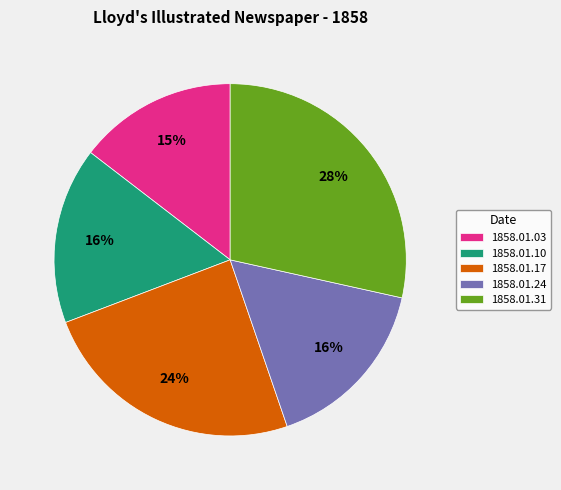

Is there any slice that represents more than half of the pie?

No